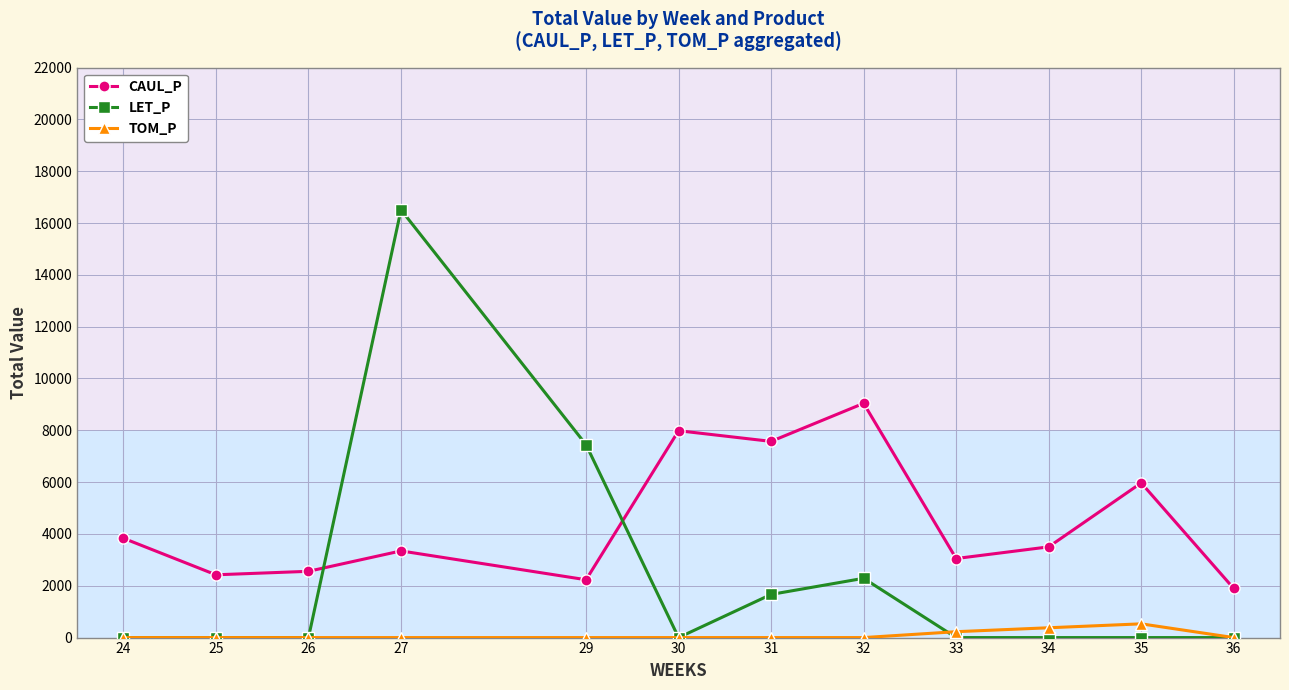

Which category has the lowest value in the CAUL_P series?

36